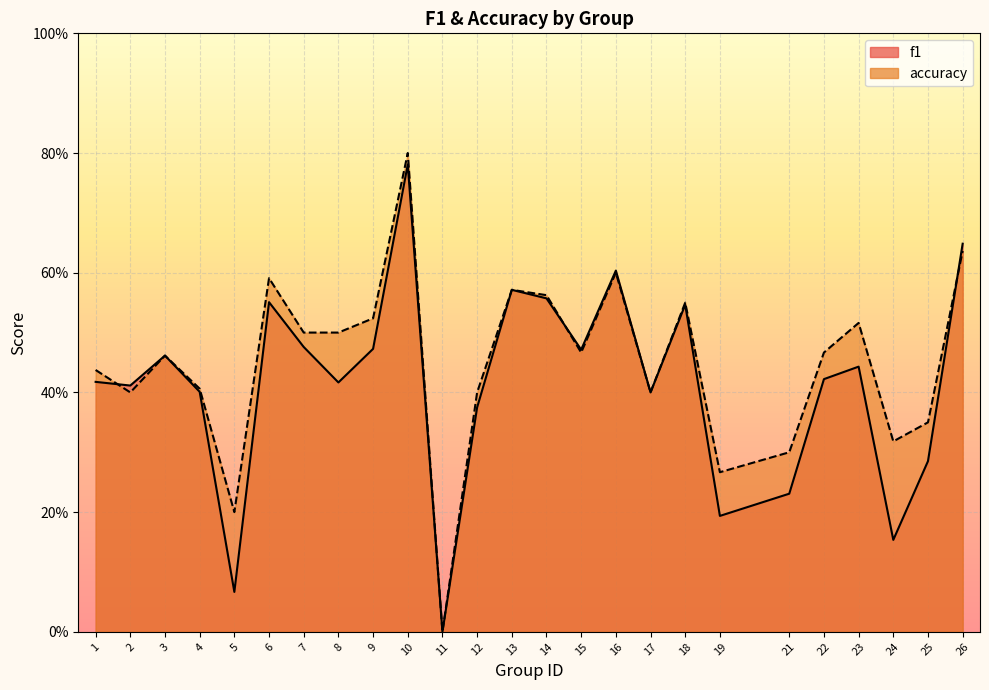

How many interior local peaks does the f1 series have?

7